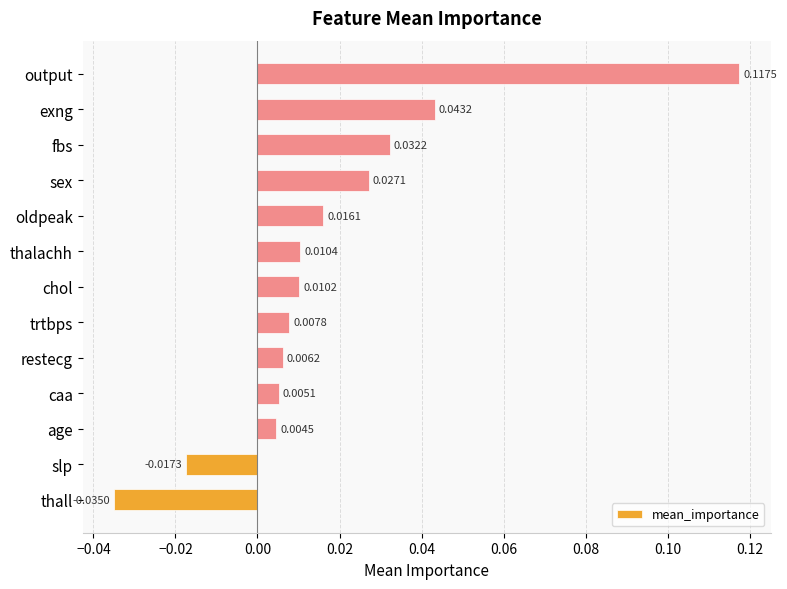

What is the difference between the maximum and minimum values?

0.2